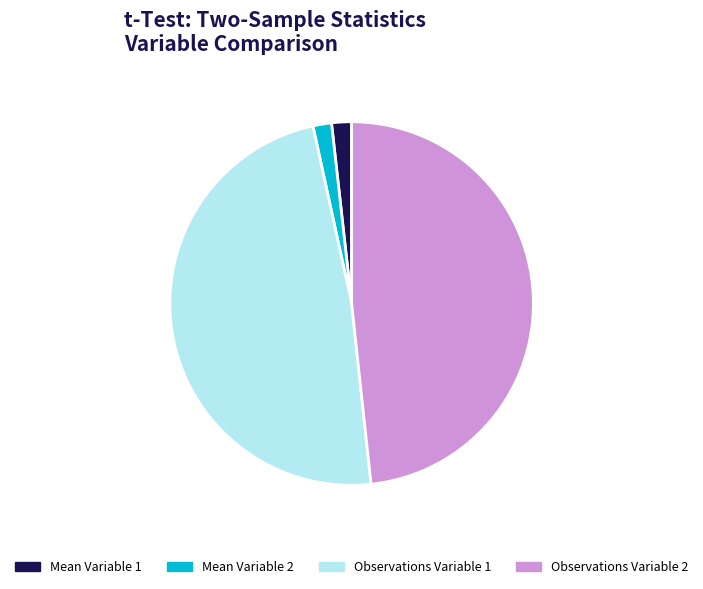

True or false: Observations Variable 2 accounts for 61% of the total.

False